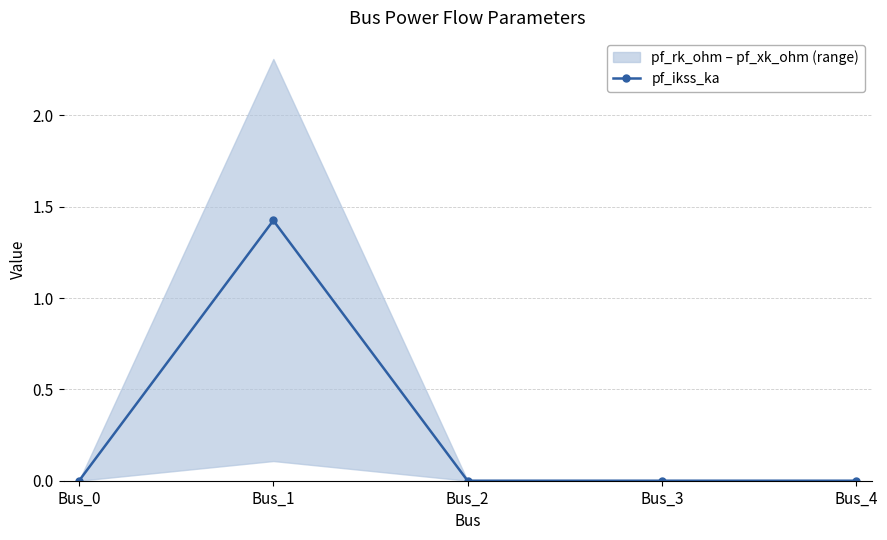

True or false: the data has more than 1 interior local peaks.

False